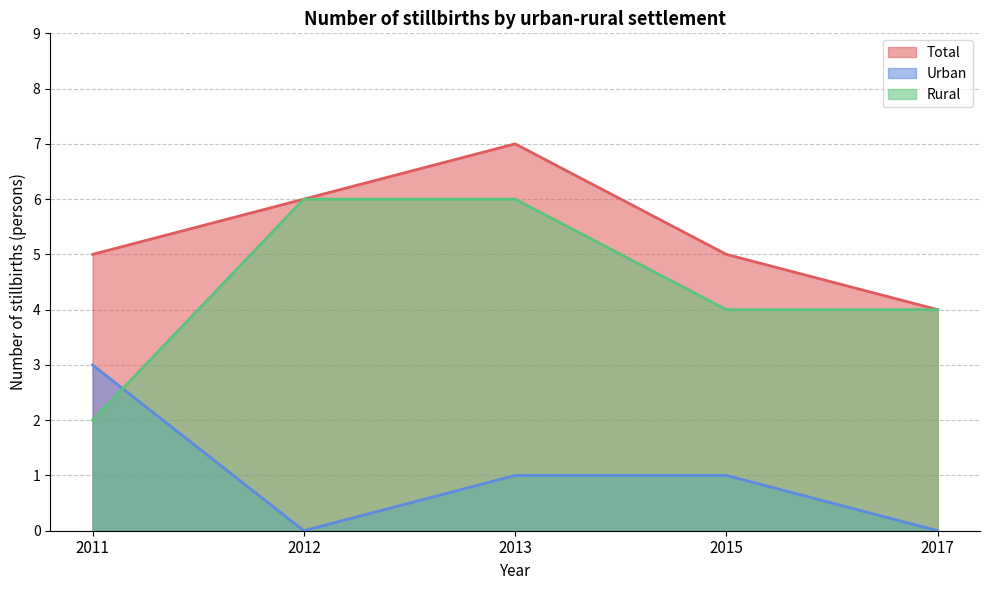

Which series ends up on top after the final intersection of Rural and Urban?

Rural